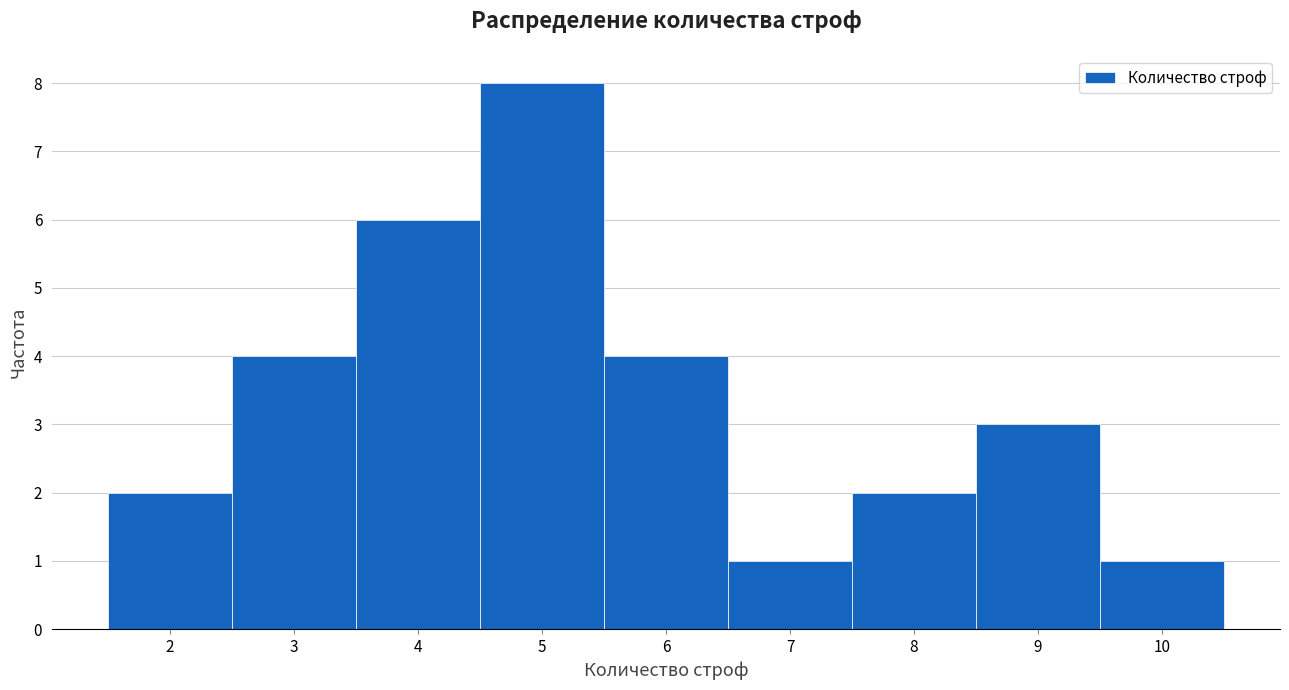

What is the height of the bar covering 5.5 to 6.5 on the x-axis? The values are not printed on the chart, so give them approximately, as read against the axis.

4